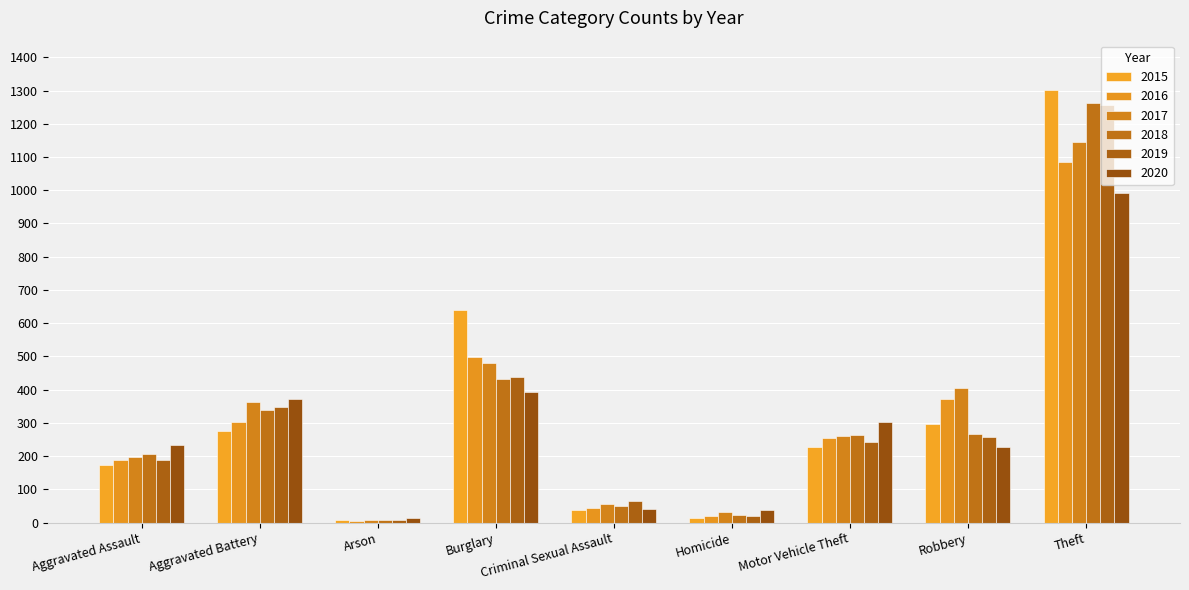

Does the chart contain stacked bars?

No